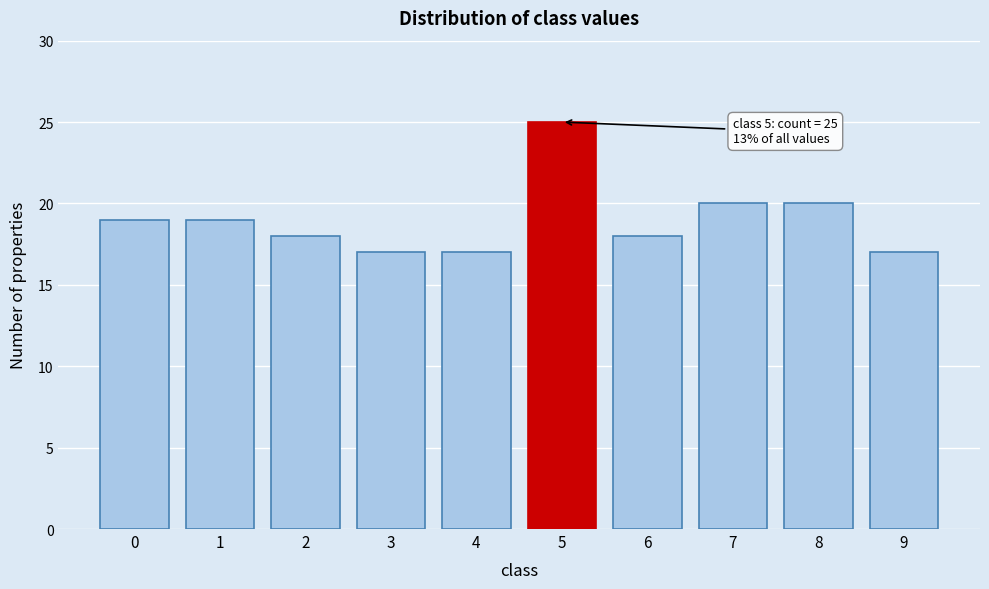

Reading right to left, extract all data points from this chart.

17	20	20	18	25	17	17	18	19	19